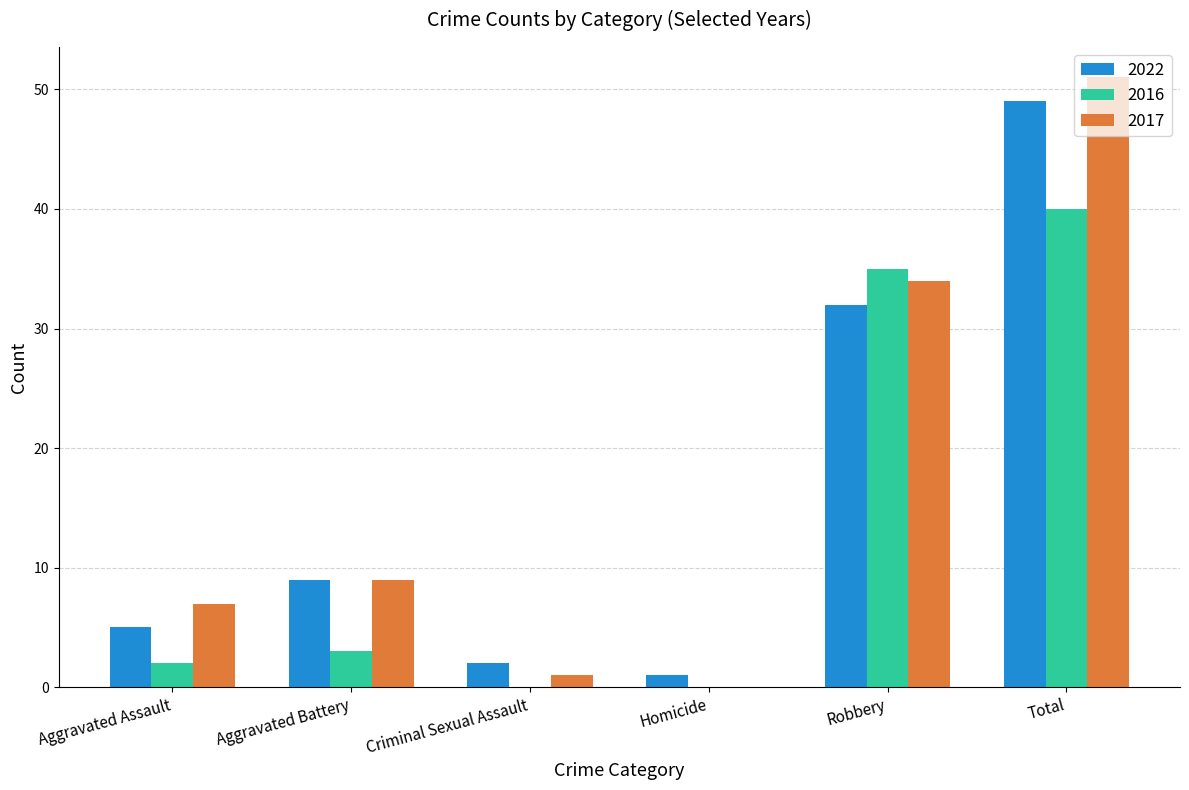

How many distinct data groups are displayed?

3